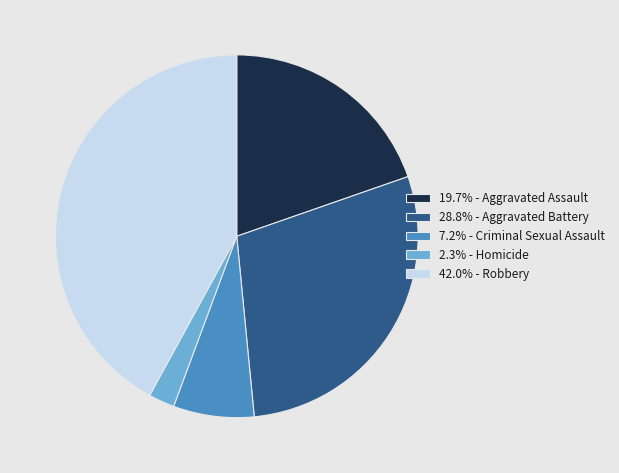

Does any single category account for the majority?

No